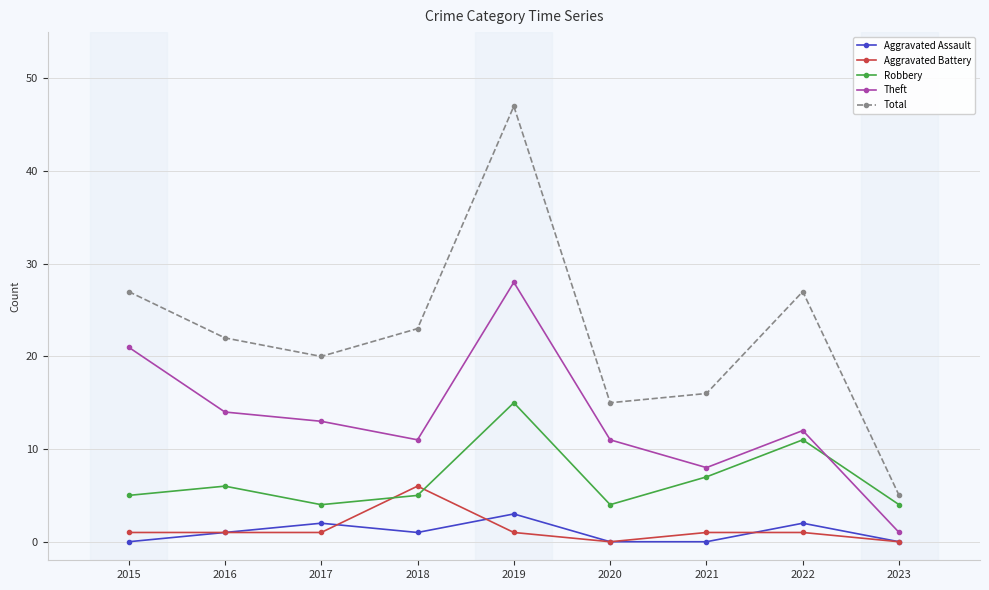

What is the value of the Total point at the 1st from the left?

27